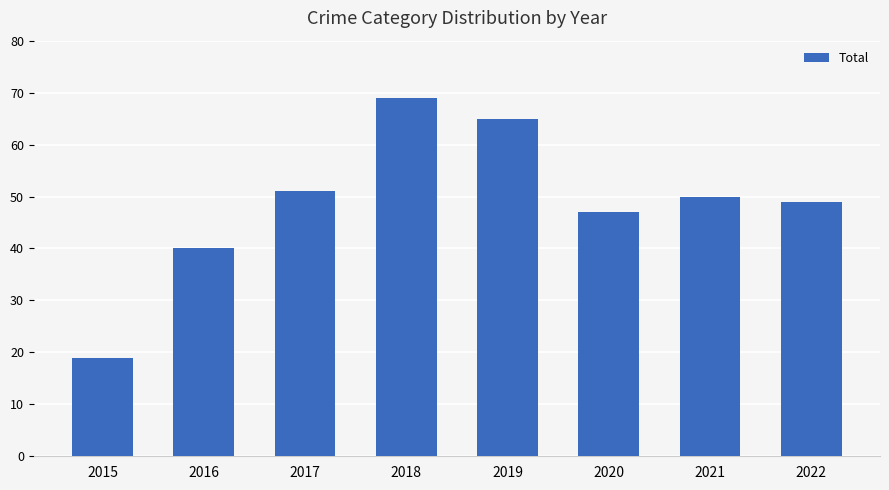

At which category does the chart reach its peak across all series?

2018